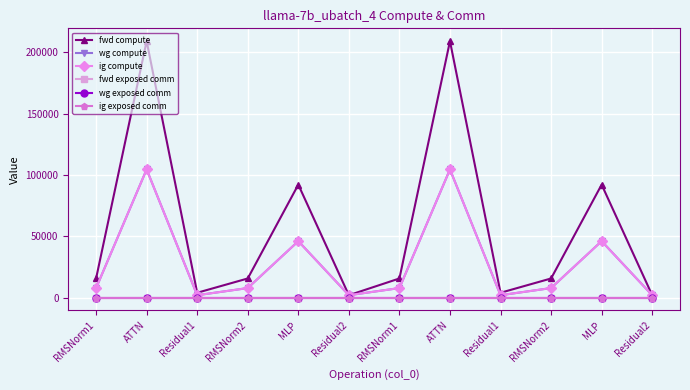

Reading left to right, extract all data points from this chart.

fwd compute: 15649.7	209165.8	4001.2	15649.7	92167.3	2000.6	15649.7	209165.8	4001.2	15649.7	92167.3	2000.6
wg compute: 7824.9	104582.9	2000.6	7824.9	46083.7	2000.6	7824.9	104582.9	2000.6	7824.9	46083.7	2000.6
ig compute: 7824.9	104582.9	2000.6	7824.9	46083.7	2000.6	7824.9	104582.9	2000.6	7824.9	46083.7	2000.6
fwd exposed comm: 0.0	0.0	0.0	0.0	0.0	0.0	0.0	0.0	0.0	0.0	0.0	0.0
wg exposed comm: 0.0	0.0	0.0	0.0	0.0	0.0	0.0	0.0	0.0	0.0	0.0	0.0
ig exposed comm: 0.0	0.0	0.0	0.0	0.0	0.0	0.0	0.0	0.0	0.0	0.0	0.0